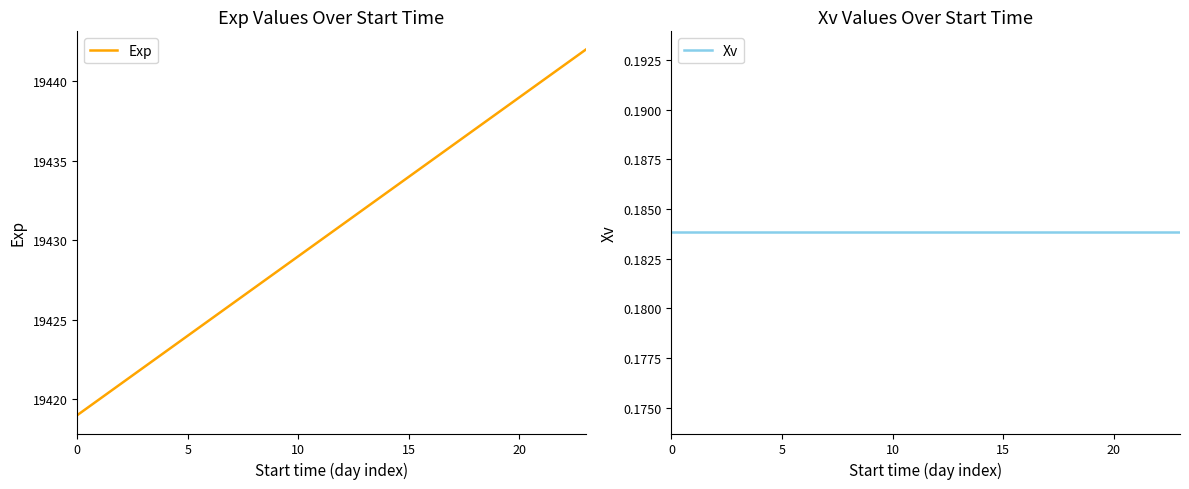

How many lines are shown in the chart?

2